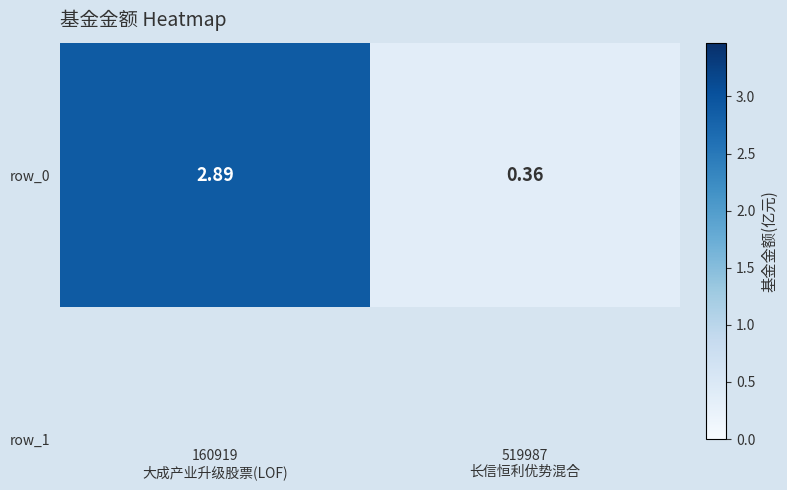

Which category has the highest value across all series?

160919
大成产业升级股票(LOF)